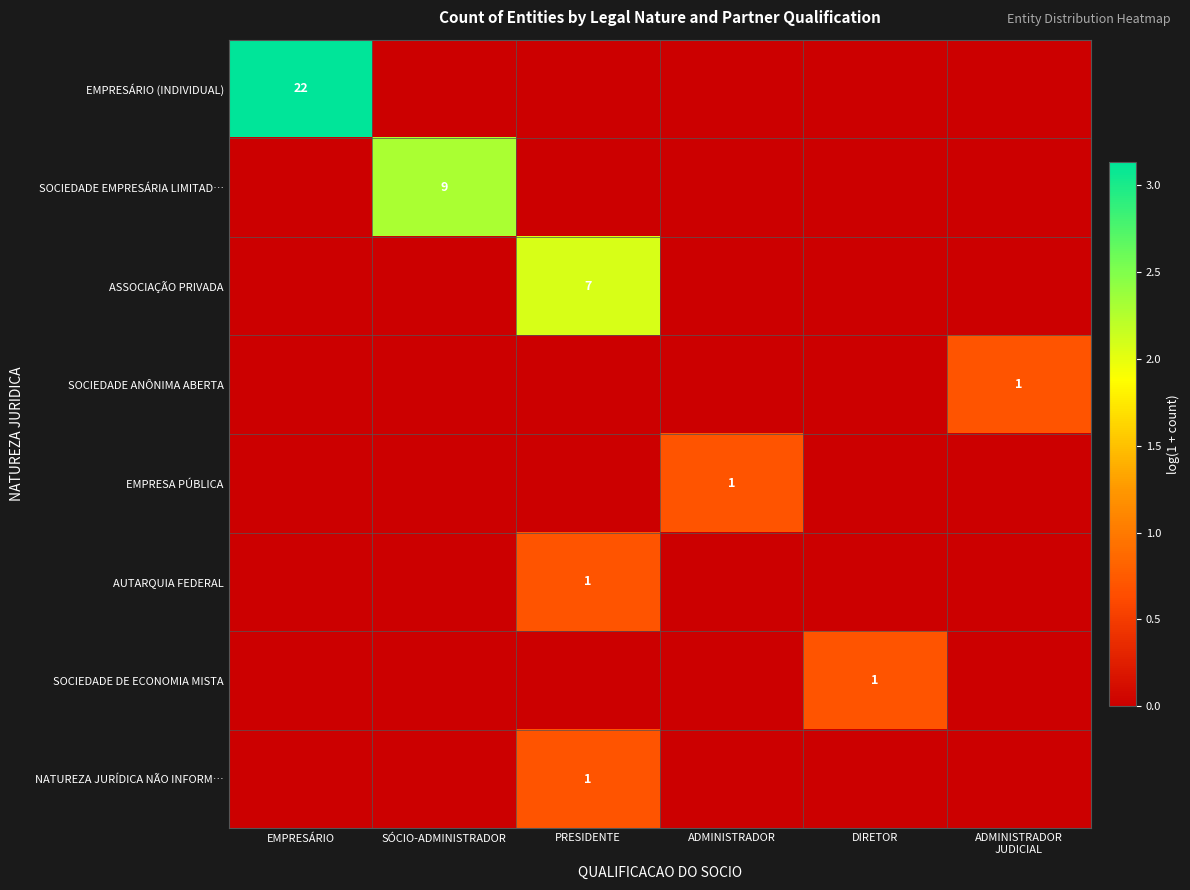

Where is NATUREZA JURÍDICA NÃO INFORM… nearest to the value 0?

EMPRESÁRIO